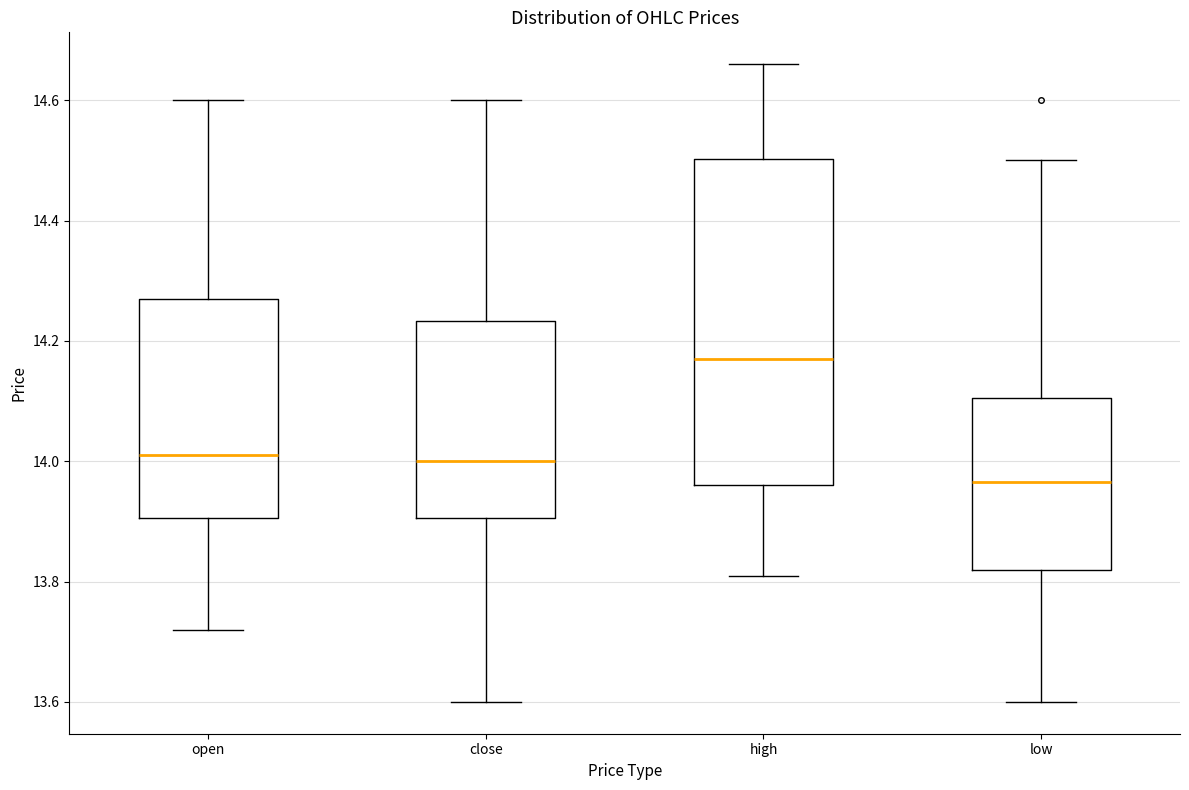

Comparing the boxes themselves (not the whiskers), which one is the tallest?

high